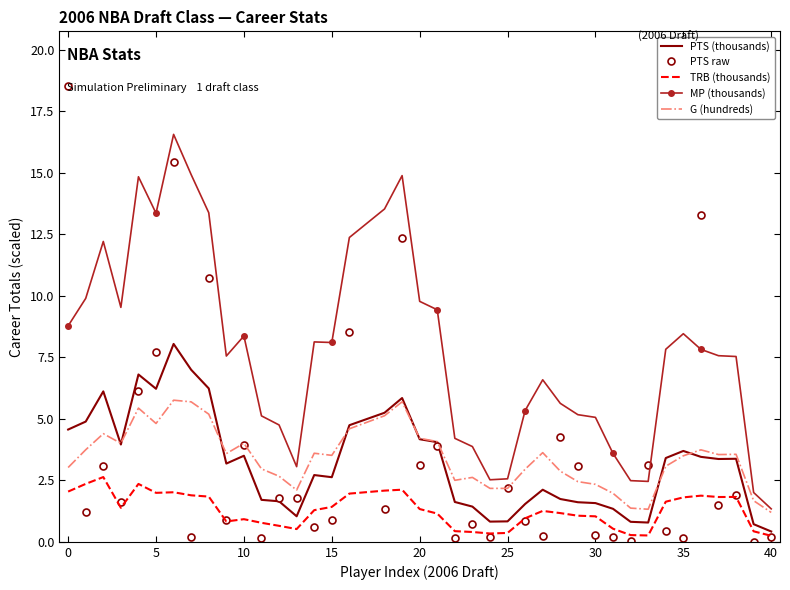

Which series has the largest total across all categories?

MP (thousands)